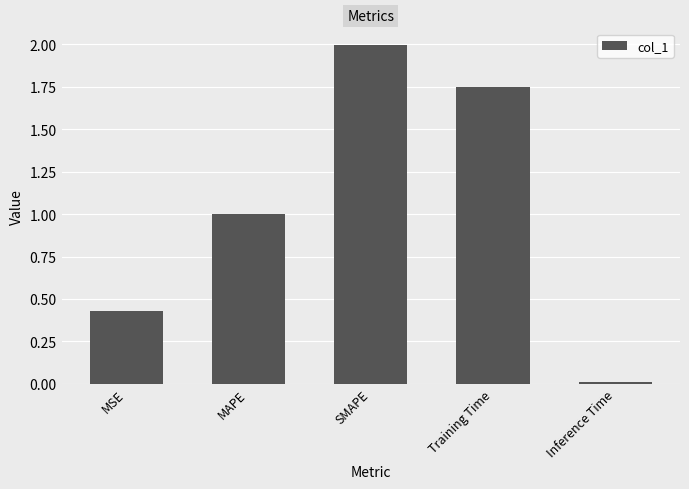

What is the average value?

1.0